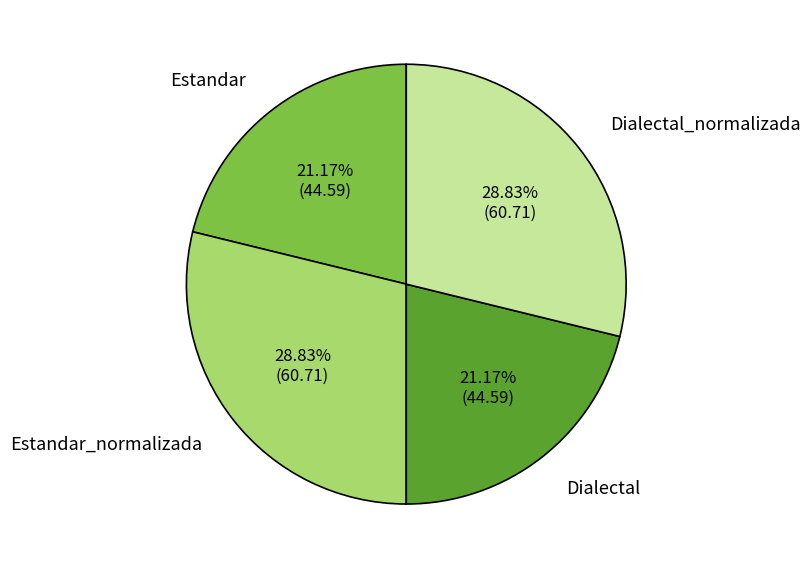

How many segments does this pie chart have?

4